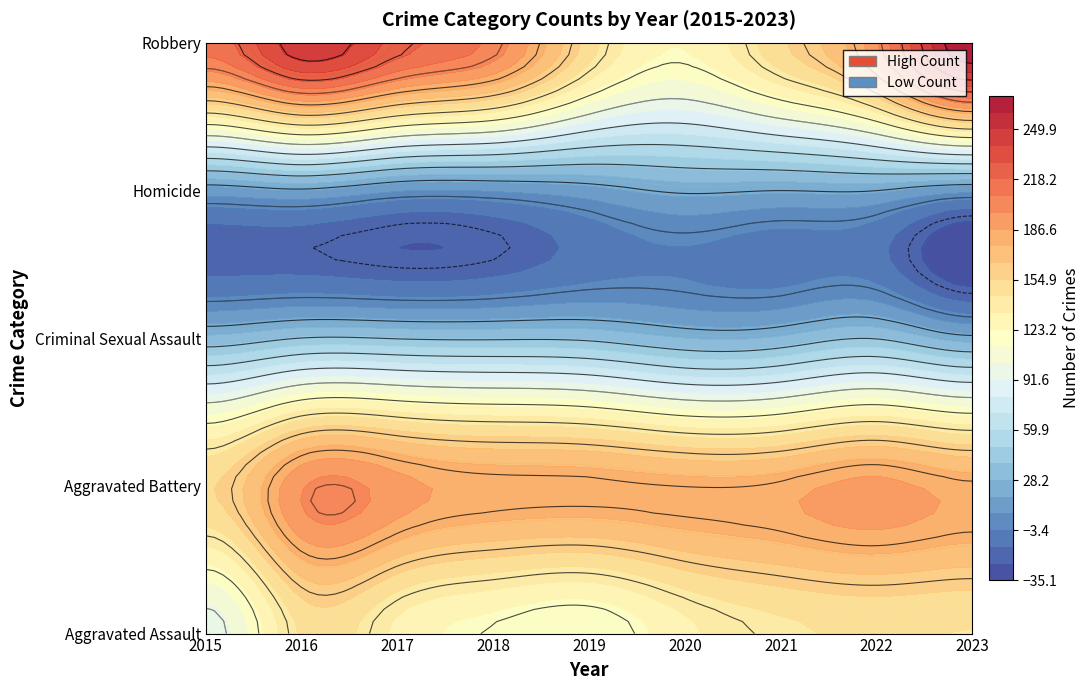

Is it true that Criminal Sexual Assault equals 65 at 2017?

False